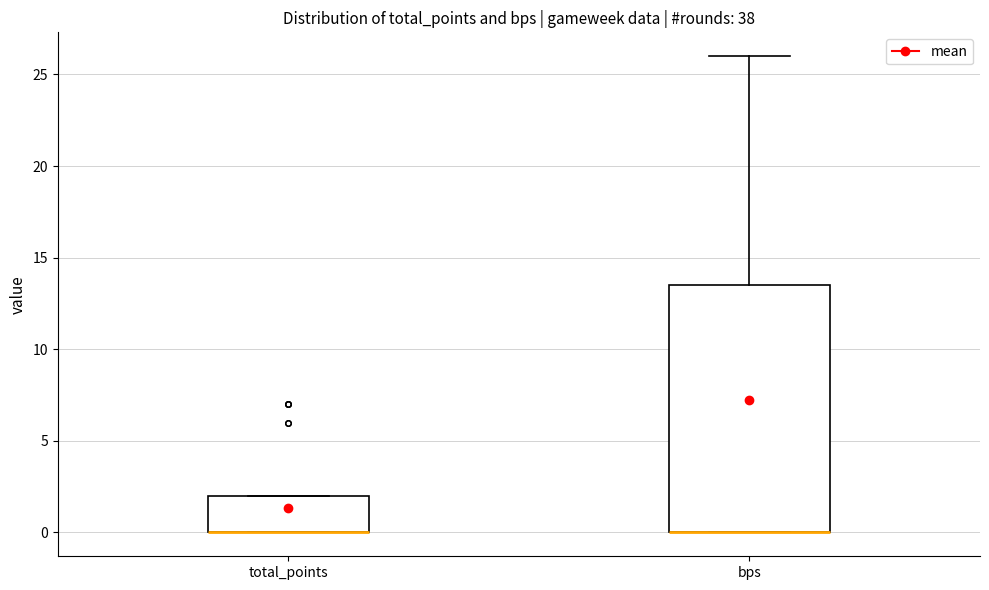

Which box is the tallest, from its lower edge to its upper edge?

bps